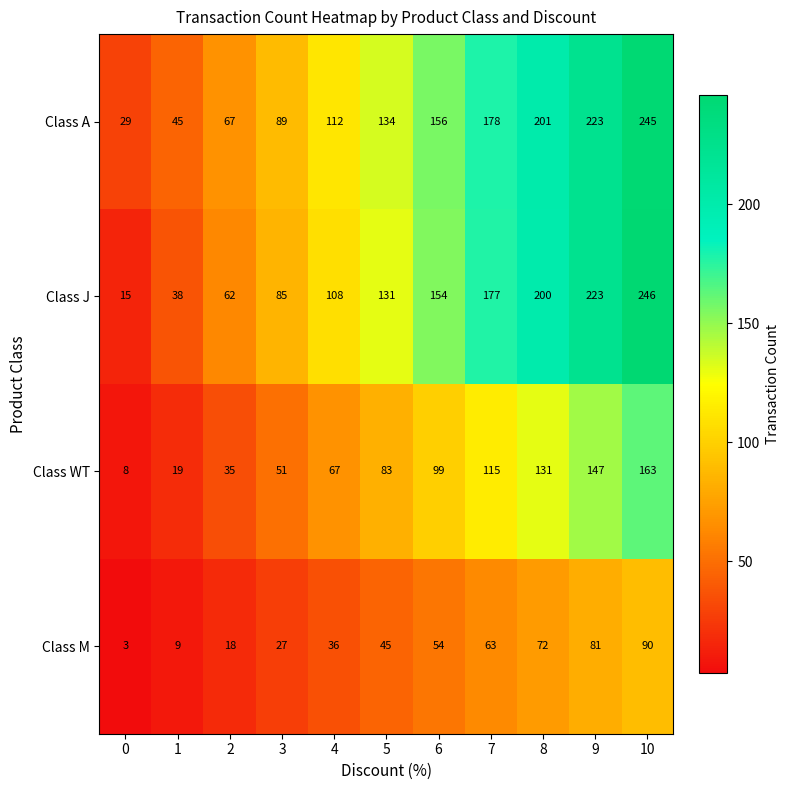

What is the smallest value displayed?

3